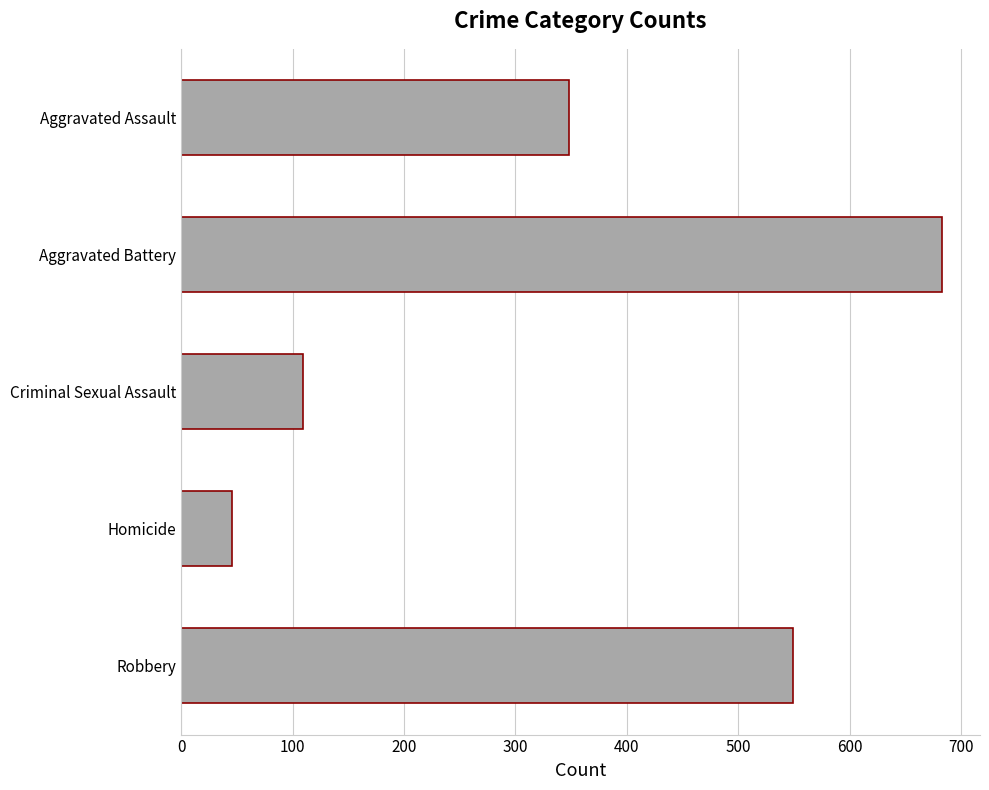

Rank the categories by value from lowest to highest.

Homicide, Criminal Sexual Assault, Aggravated Assault, Robbery, Aggravated Battery